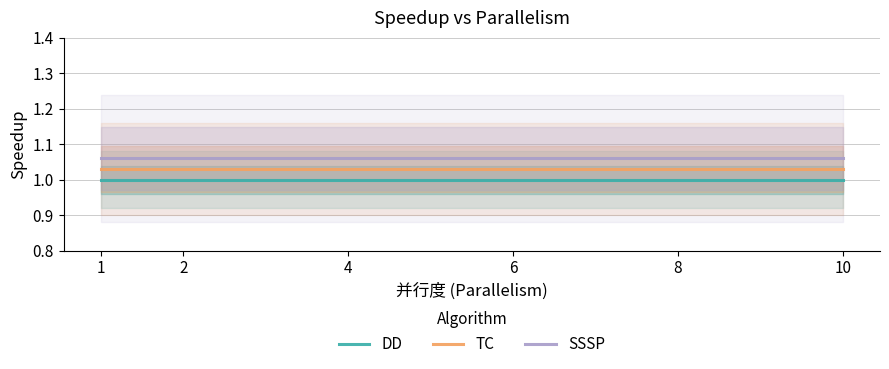

What is the maximum value shown in the chart?

1.1